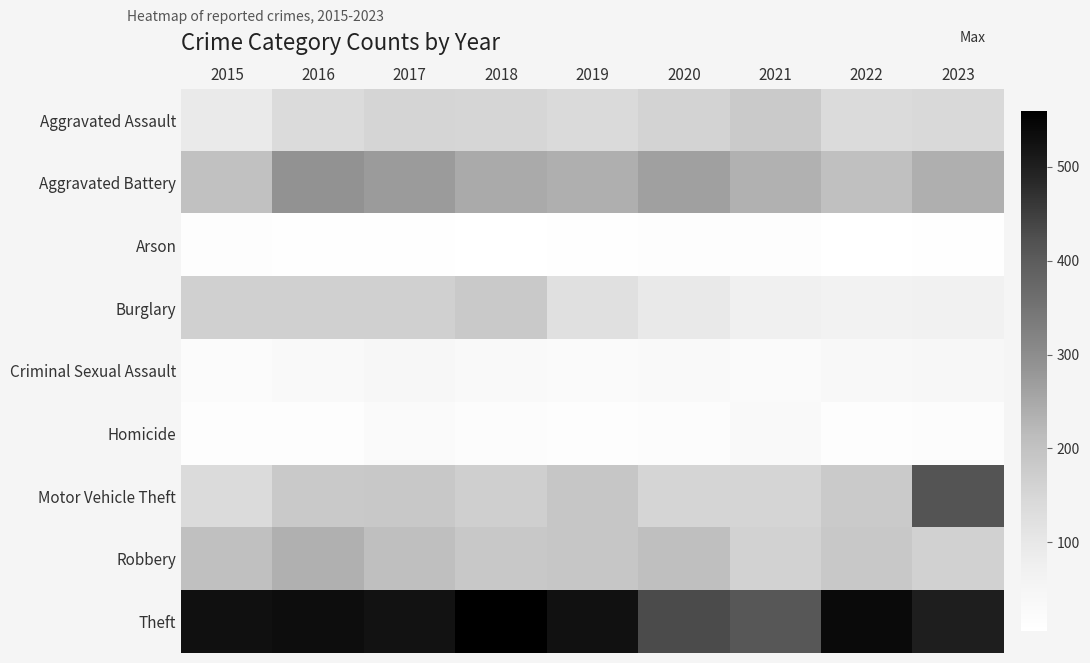

At how many categories does at least one series exceed 222?

9